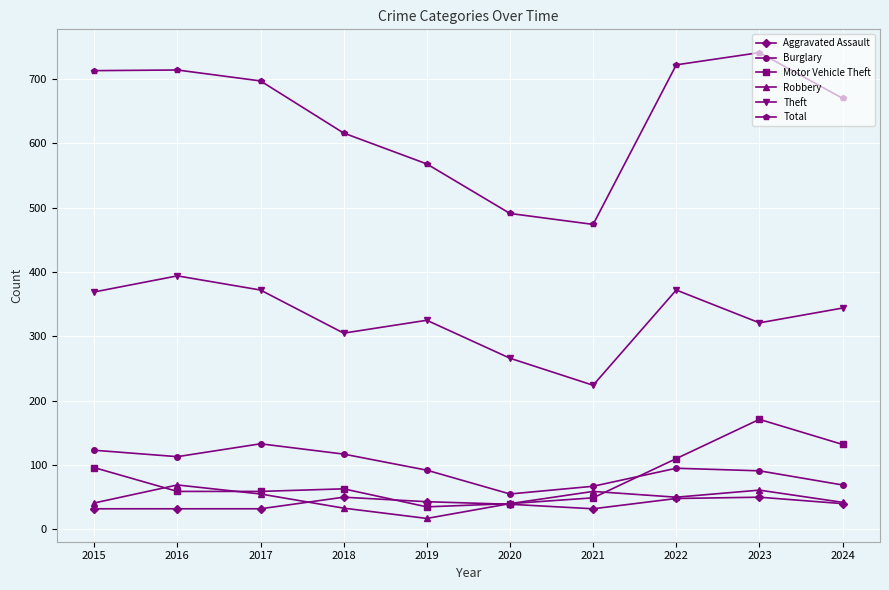

Rank the series at 2023 from lowest to highest value.

Aggravated Assault, Robbery, Burglary, Motor Vehicle Theft, Theft, Total